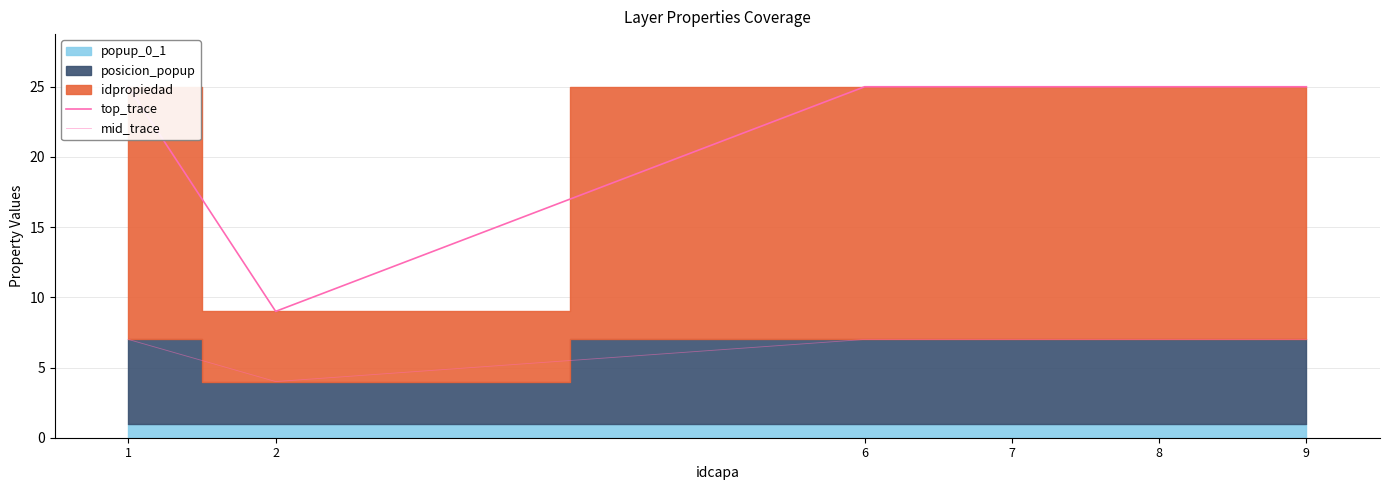

Does the chart display data point markers on the line(s)?

No